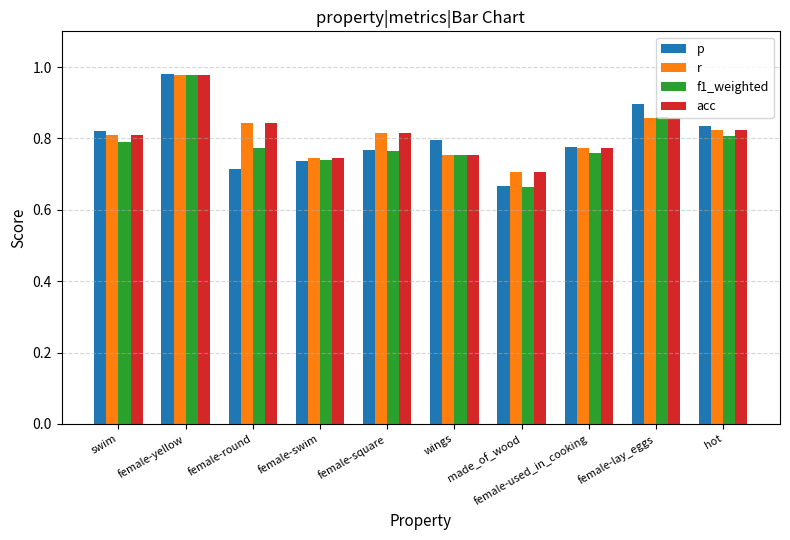

Between female-yellow and hot, which series saw the biggest shift?

f1_weighted